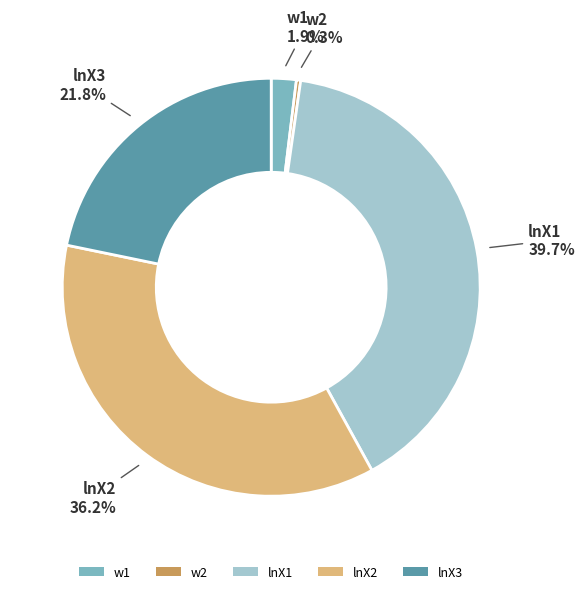

True or false: lnX2 accounts for 36% of the total.

True